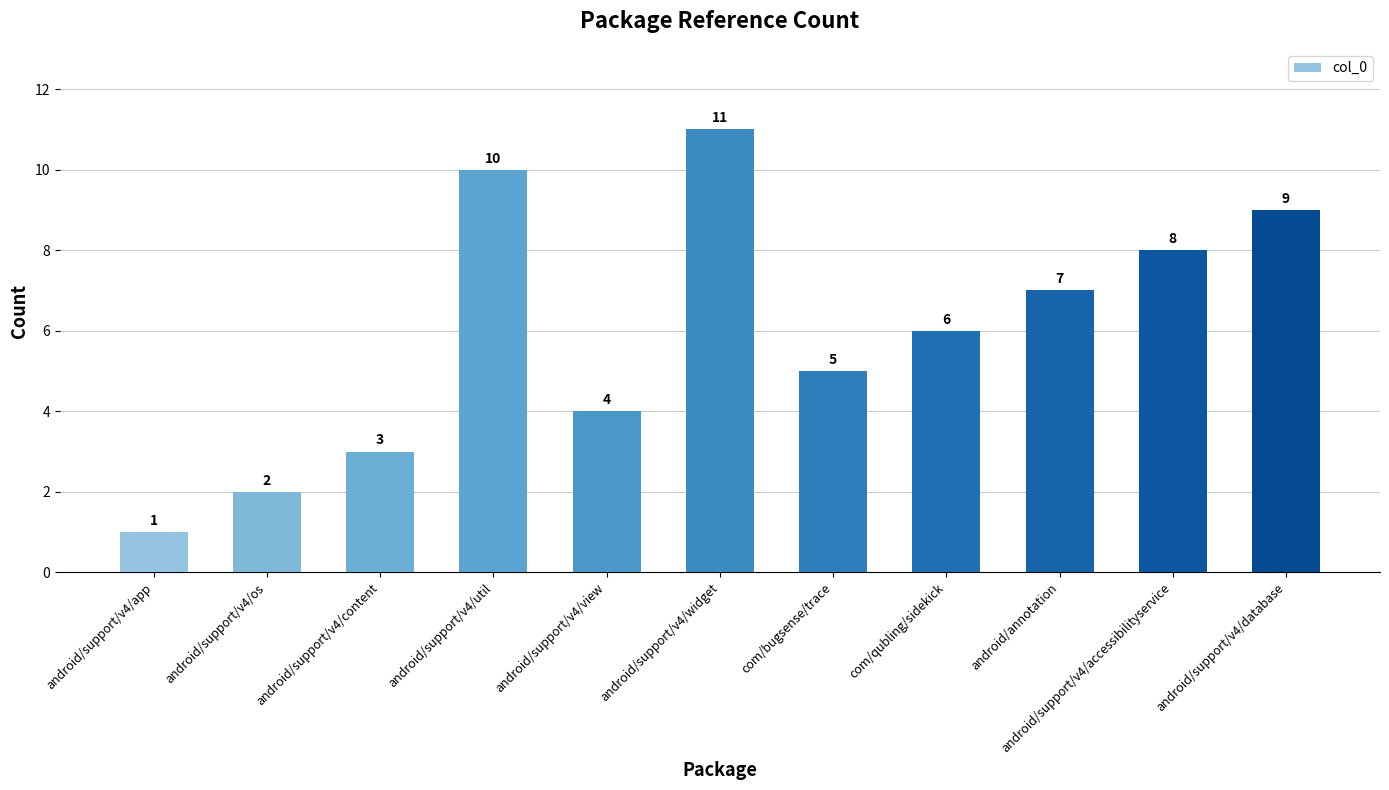

Between android/support/v4/accessibilityservice and com/qubling/sidekick, which is larger?

android/support/v4/accessibilityservice